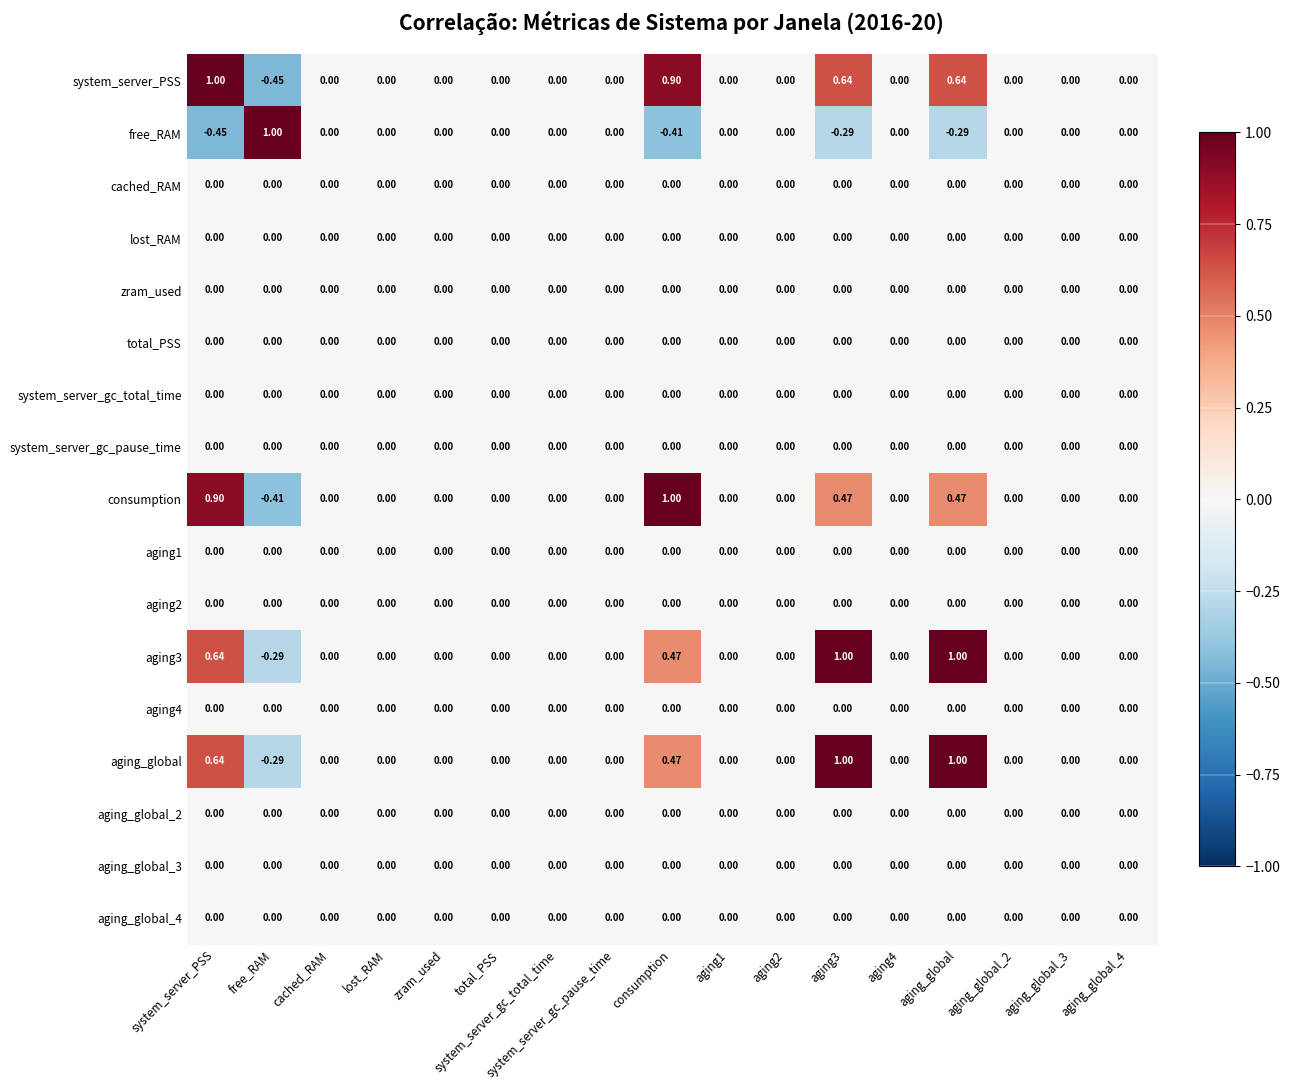

How many distinct data groups are displayed?

17